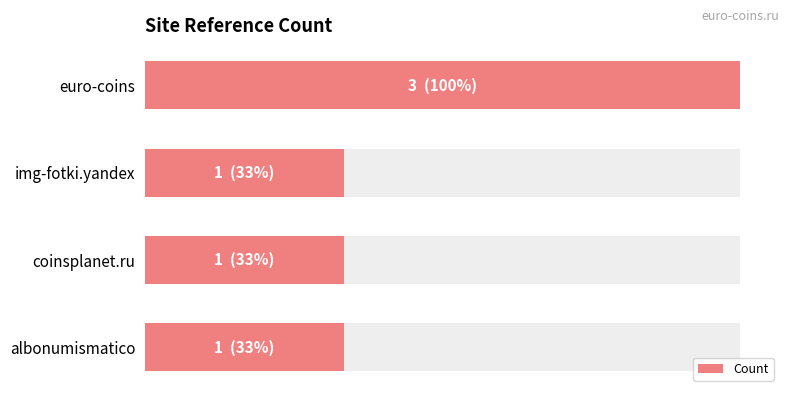

What is the value of the 1st bar from the left?

3